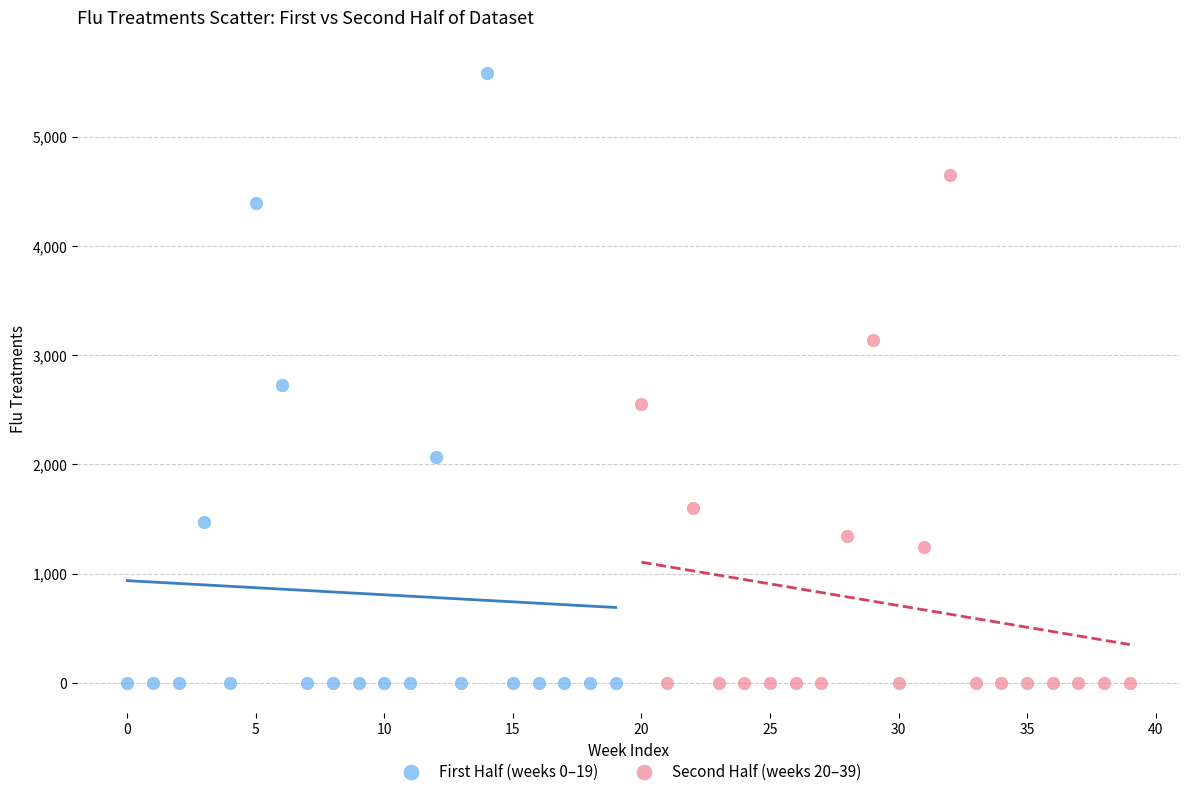

Which series reaches the maximum Y coordinate?

First Half (weeks 0–19)